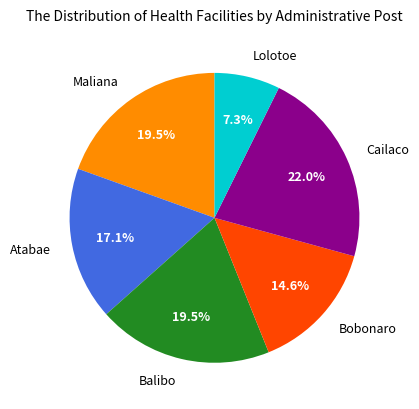

To the nearest percent, what portion does Lolotoe represent?

7%